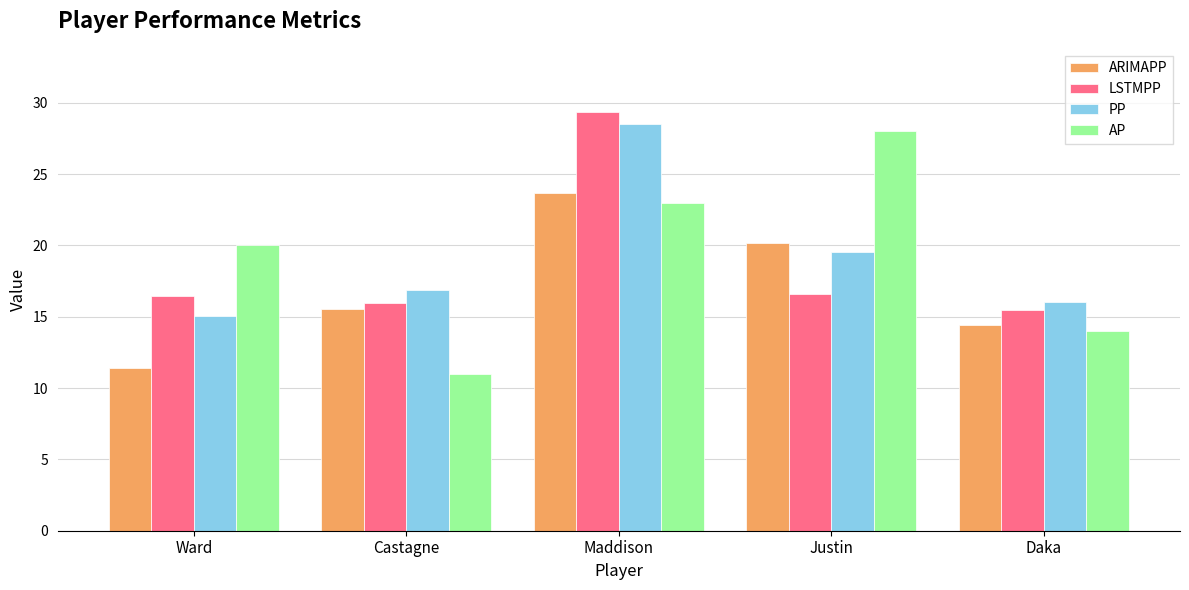

Which series changed the most between Castagne and Maddison?

LSTMPP